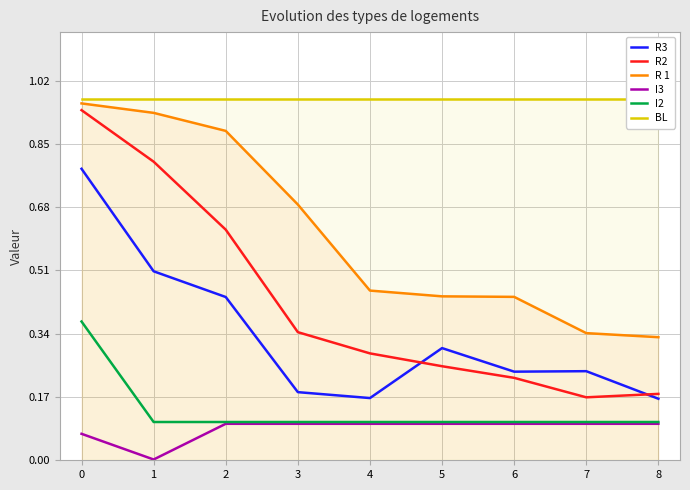

Reading left to right, extract all data points from this chart.

R3: 0.8	0.5	0.4	0.2	0.2	0.3	0.2	0.2	0.2
R2: 0.9	0.8	0.6	0.3	0.3	0.3	0.2	0.2	0.2
R 1: 1.0	0.9	0.9	0.7	0.5	0.4	0.4	0.3	0.3
I3: 0.1	0.0	0.1	0.1	0.1	0.1	0.1	0.1	0.1
I2: 0.4	0.1	0.1	0.1	0.1	0.1	0.1	0.1	0.1
BL: 1.0	1.0	1.0	1.0	1.0	1.0	1.0	1.0	1.0